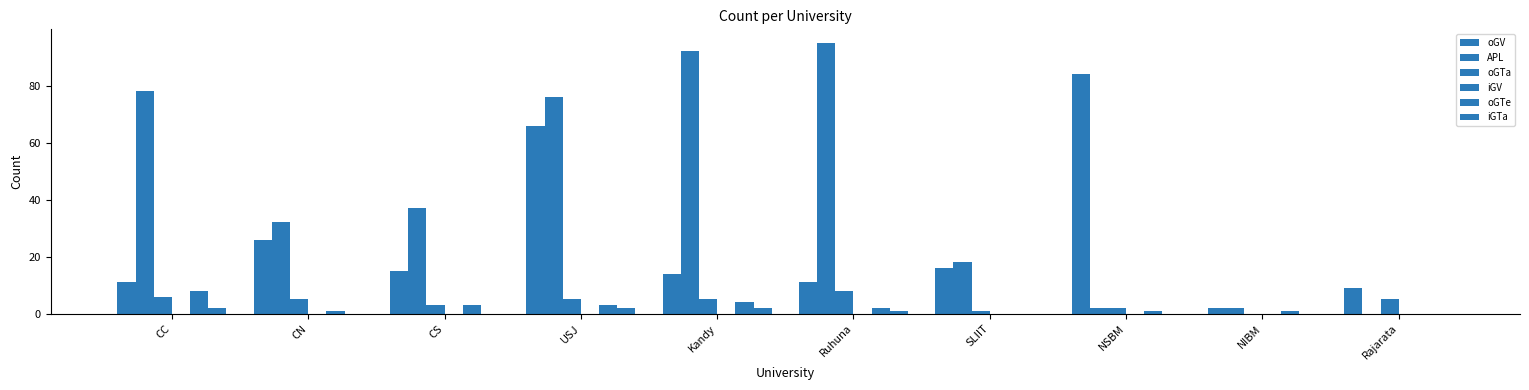

Reading right to left, transcribe all the data shown in this chart.

oGV: 9	2	84	16	11	14	66	15	26	11
APL: 0	2	2	18	95	92	76	37	32	78
oGTa: 5	0	2	1	8	5	5	3	5	6
iGV: 0	0	0	0	0	0	0	0	0	0
oGTe: 0	1	1	0	2	4	3	3	1	8
iGTa: 0	0	0	0	1	2	2	0	0	2